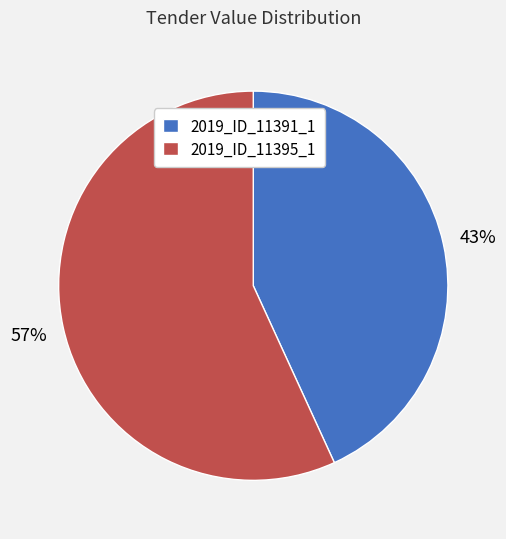

Is it true that 2019_ID_11391_1 is 52% of the pie?

False